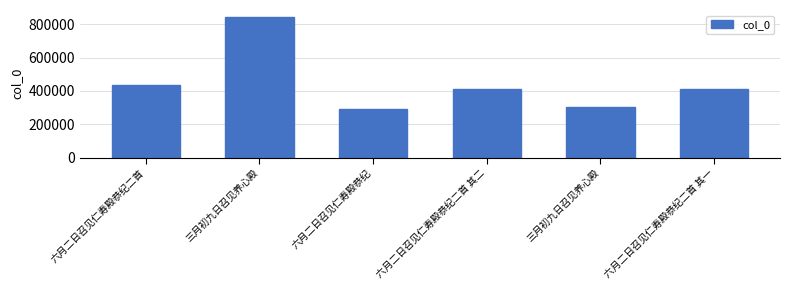

Rank the categories by value from highest to lowest.

三月初九日召见养心殿, 六月二日召见仁寿殿恭纪二首, 六月二日召见仁寿殿恭纪二首 其二, 六月二日召见仁寿殿恭纪二首 其一, 三月初九日召见养心殿, 六月二日召见仁寿殿恭纪